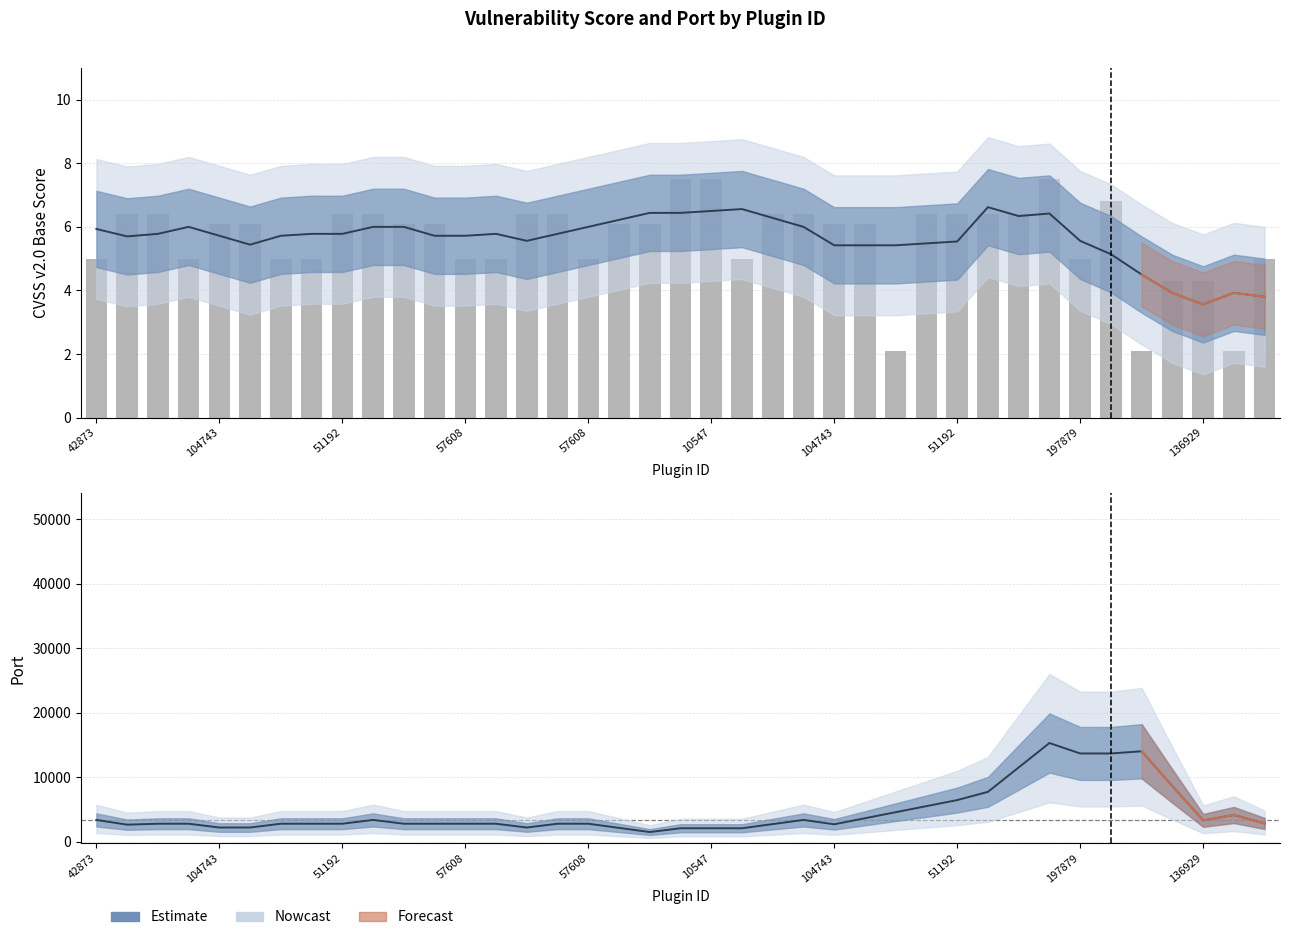

What is the ratio of the value at 26 to the value at 136929?

1.4